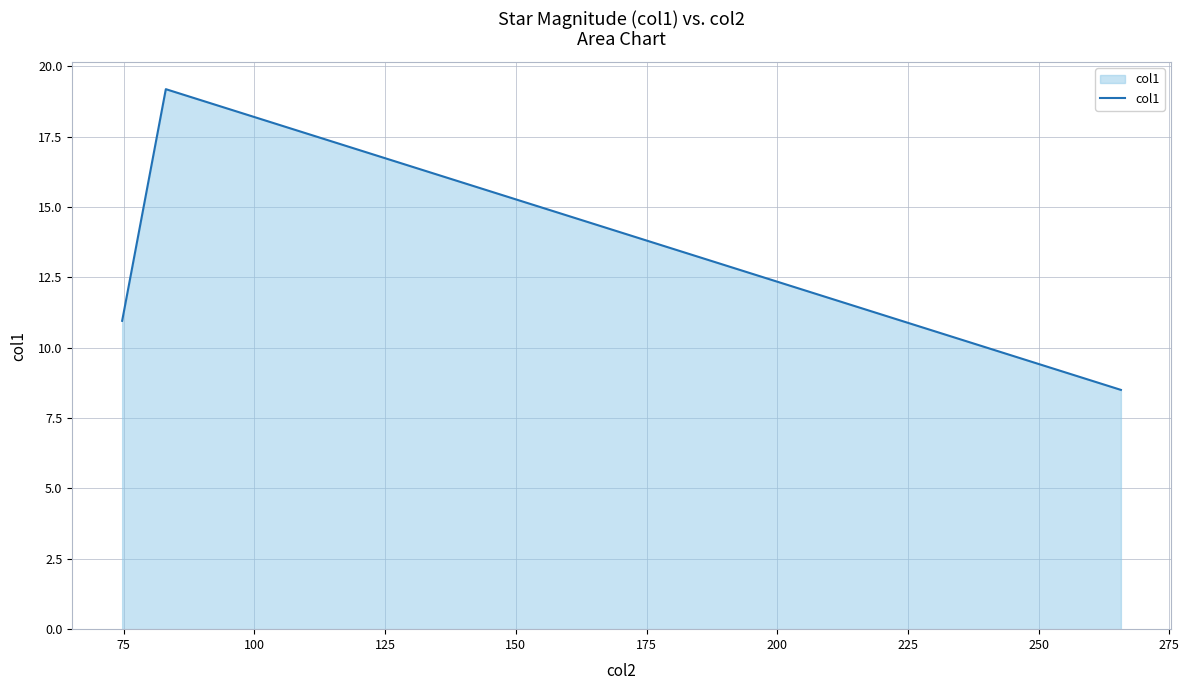

What is the maximum value shown in the chart?

19.2